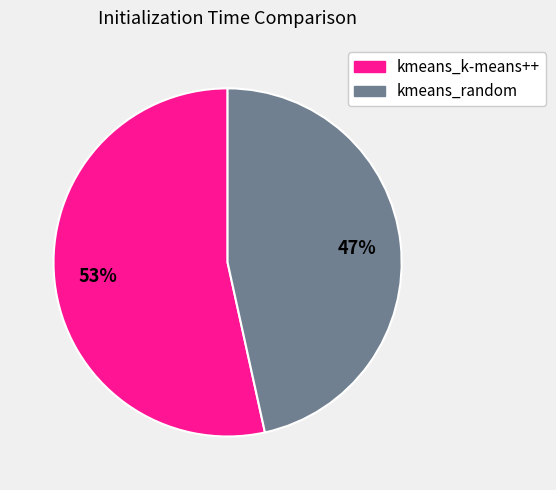

What percentage is the kmeans_k-means++ slice, to the nearest percent?

53%